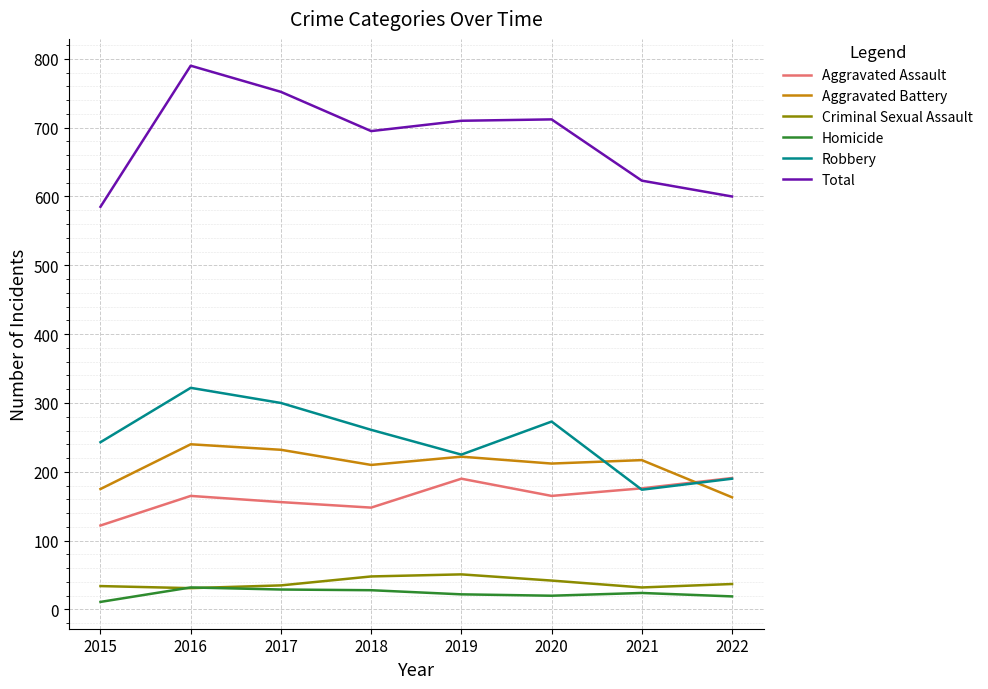

Is it true that Total equals 710 at 2019?

True